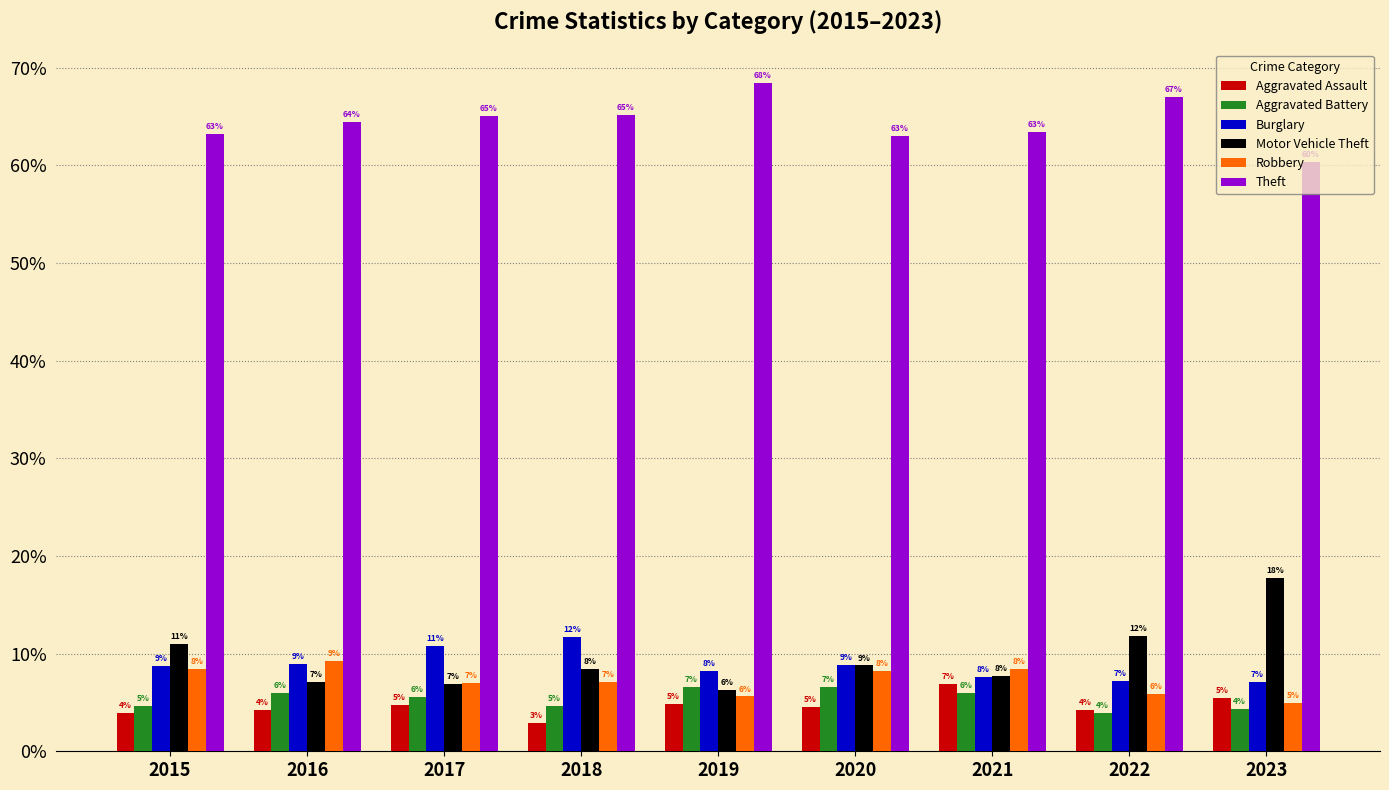

How many values in the Theft series are below 64?

4